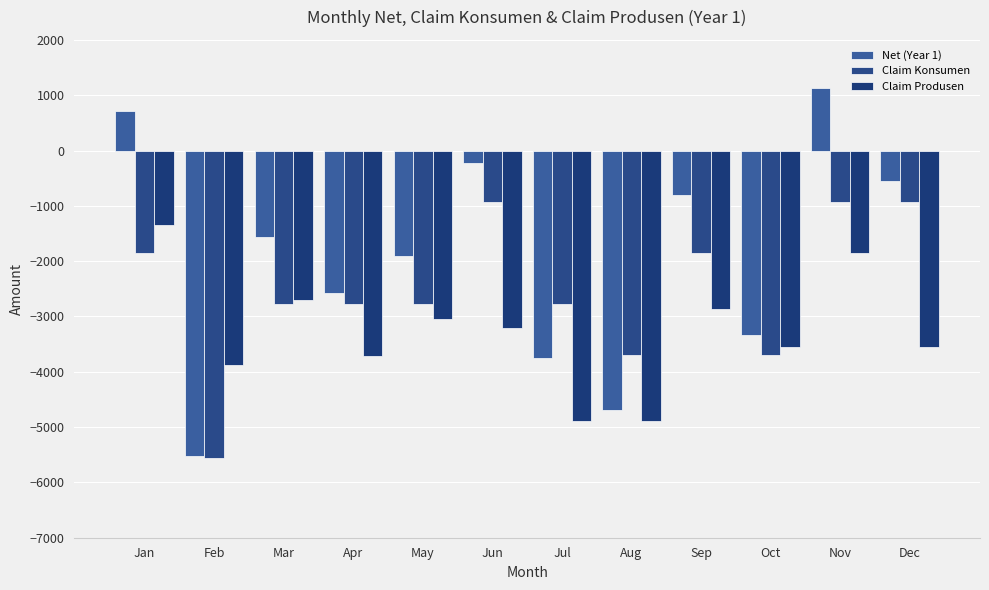

What is the value of the Net (Year 1) bar at the 9th from the left?

-807.2